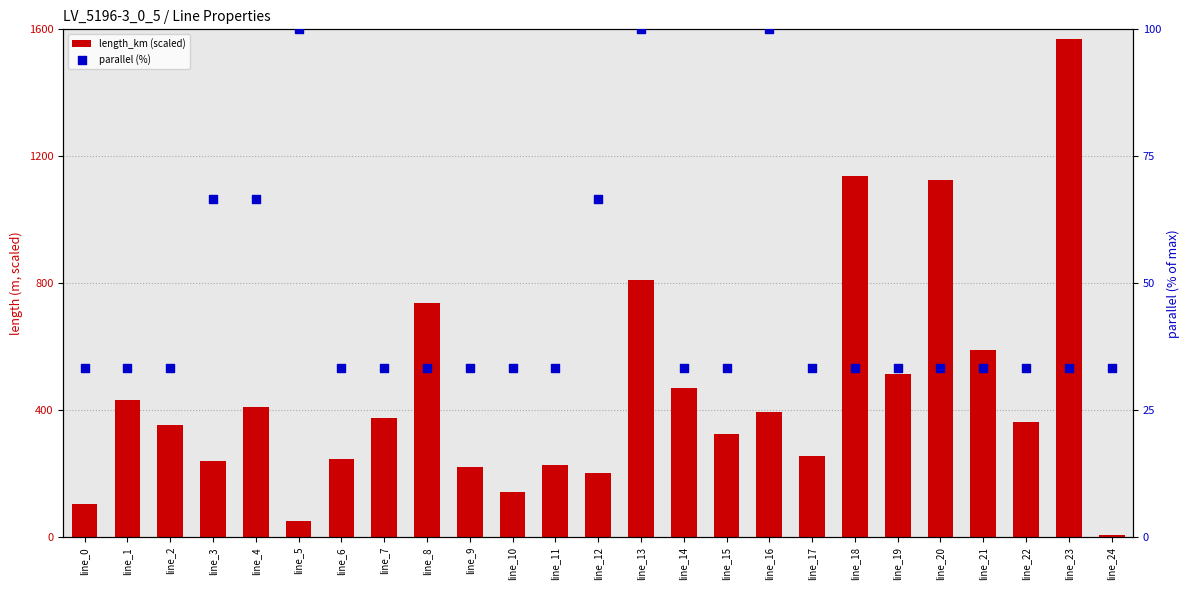

What is the total value across all series at line_19?

546.3